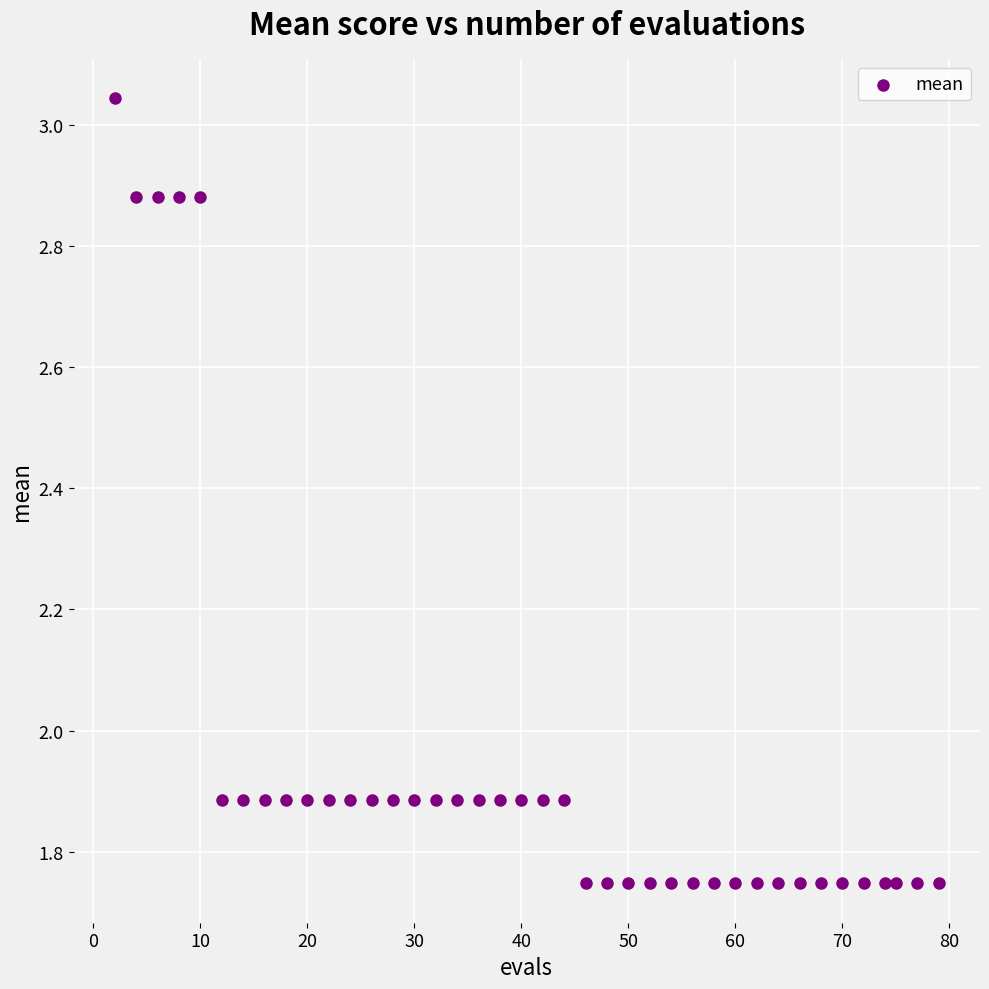

What is the range of X values (max minus min)?

77.0